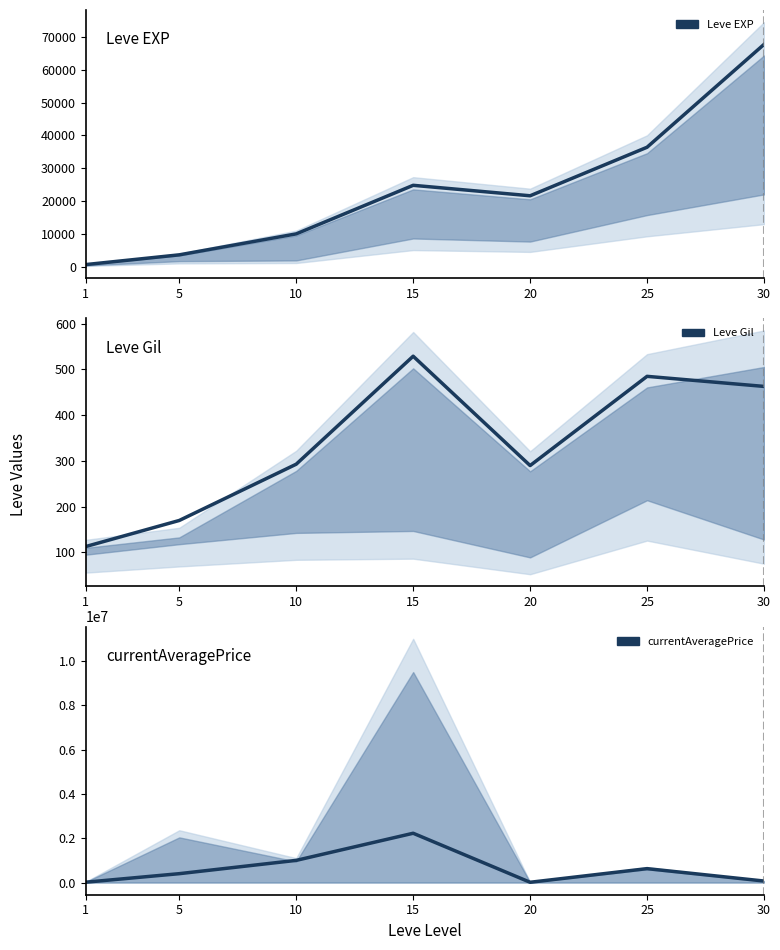

What is the smallest value displayed?

113.0